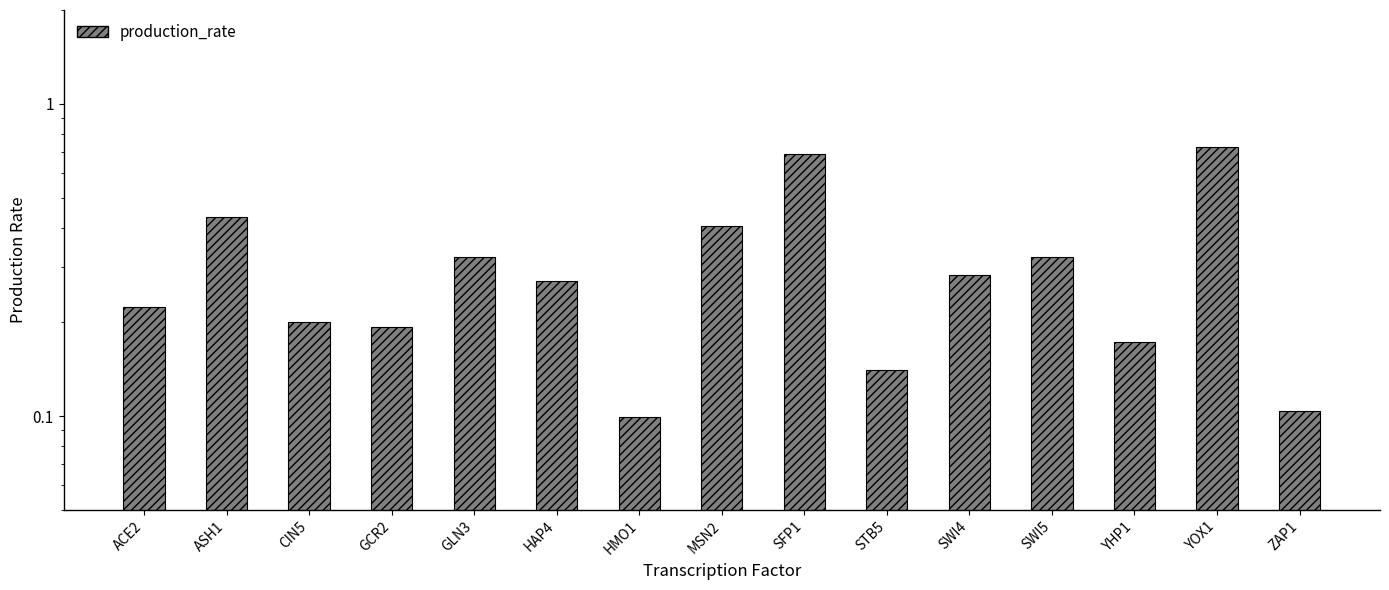

What is the difference between the maximum and second lowest values?

0.6